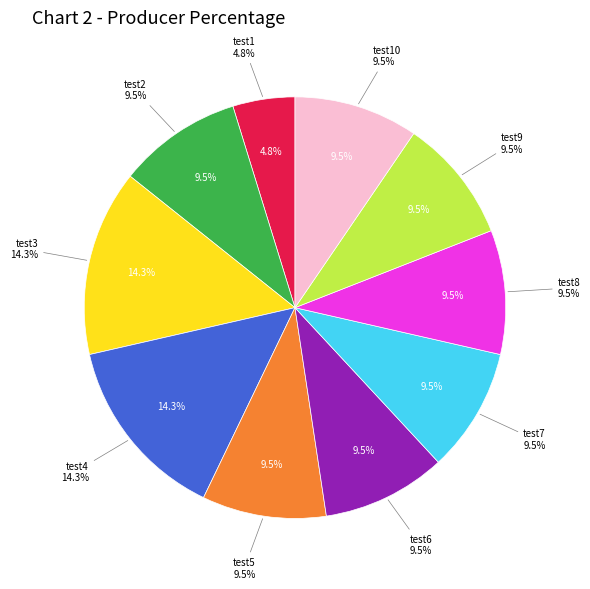

What percentage is the test5 slice, to the nearest percent?

10%